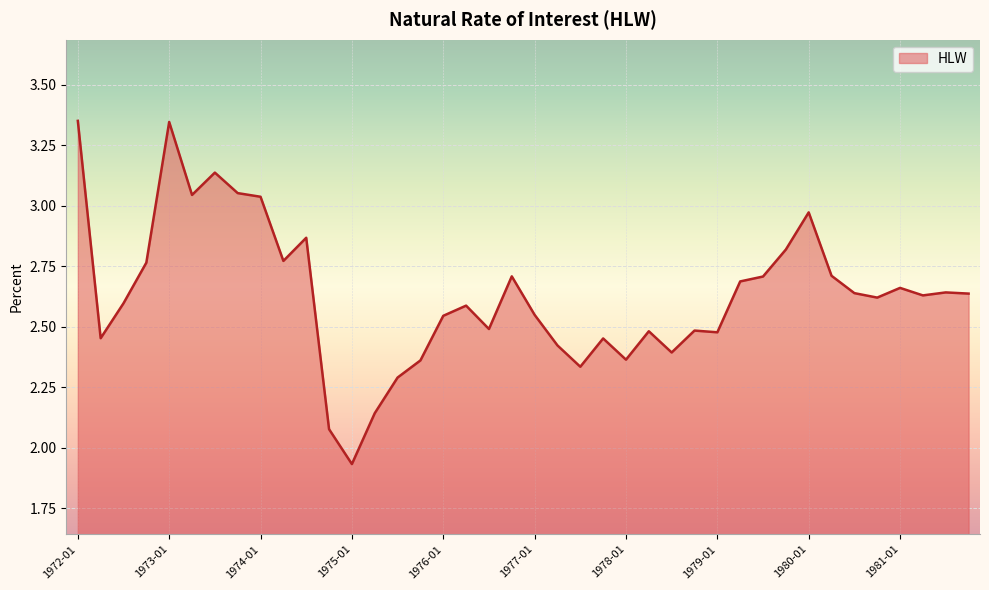

What is the difference between the maximum and minimum values?

1.4